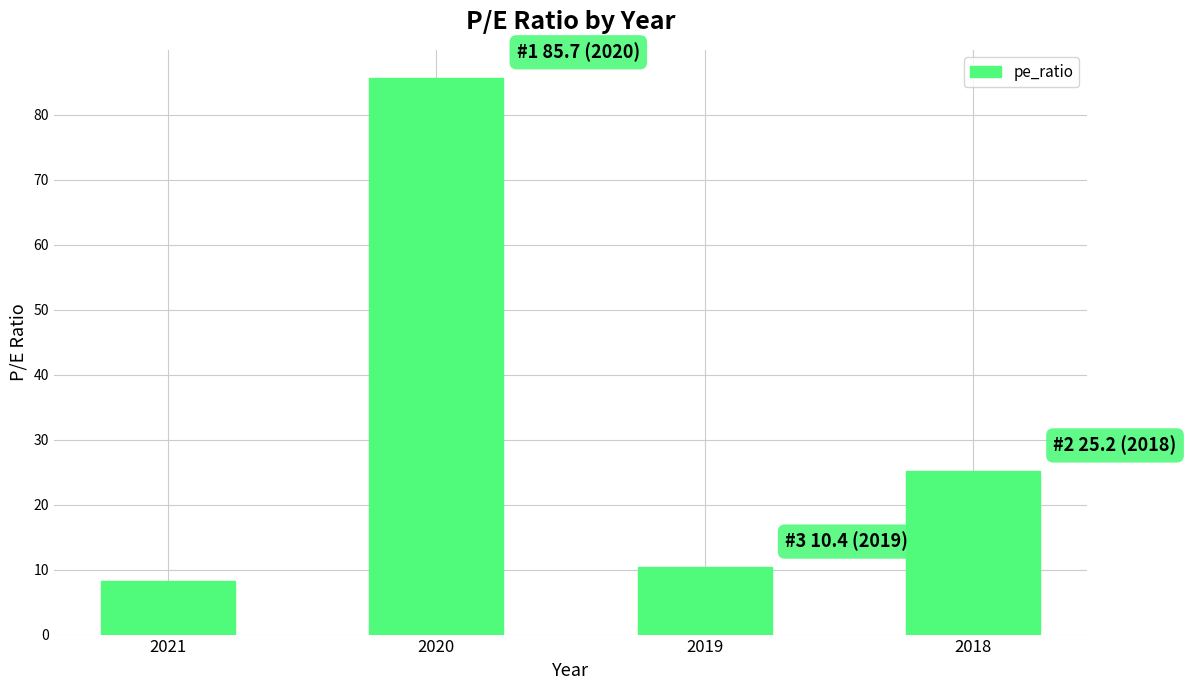

Reading right to left, transcribe all the data shown in this chart.

25.2	10.4	85.7	8.2